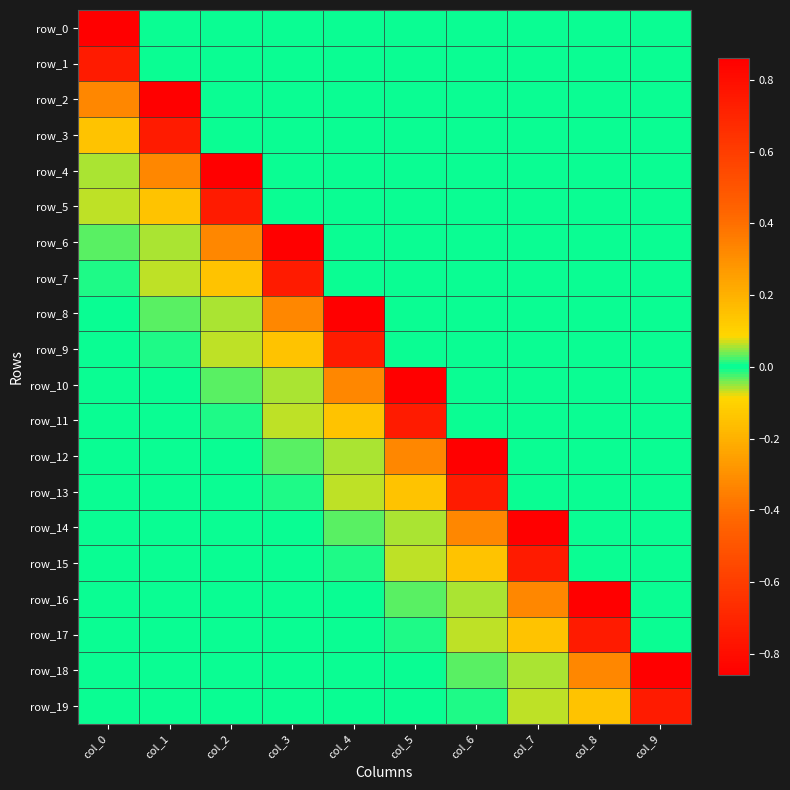

Reading left to right, what are all the values shown in this chart?

row_0: -0.9	0.0	0.0	0.0	0.0	0.0	0.0	0.0	0.0	0.0
row_1: 0.7	0.0	0.0	0.0	0.0	0.0	0.0	0.0	0.0	0.0
row_2: 0.3	-0.9	0.0	0.0	0.0	0.0	0.0	0.0	0.0	0.0
row_3: -0.1	0.7	0.0	0.0	0.0	0.0	0.0	0.0	0.0	0.0
row_4: -0.1	0.3	-0.9	0.0	0.0	0.0	0.0	0.0	0.0	0.0
row_5: 0.1	-0.1	0.7	0.0	0.0	0.0	0.0	0.0	0.0	0.0
row_6: 0.0	-0.1	0.3	-0.9	0.0	0.0	0.0	0.0	0.0	0.0
row_7: -0.0	0.1	-0.1	0.7	0.0	0.0	0.0	0.0	0.0	0.0
row_8: -0.0	0.0	-0.1	0.3	-0.9	0.0	0.0	0.0	0.0	0.0
row_9: 0.0	-0.0	0.1	-0.1	0.7	0.0	0.0	0.0	0.0	0.0
row_10: 0.0	-0.0	0.0	-0.1	0.3	-0.9	0.0	0.0	0.0	0.0
row_11: -0.0	0.0	-0.0	0.1	-0.1	0.7	0.0	0.0	0.0	0.0
row_12: -0.0	0.0	-0.0	0.0	-0.1	0.3	-0.9	0.0	0.0	0.0
row_13: 0.0	-0.0	0.0	-0.0	0.1	-0.1	0.7	0.0	0.0	0.0
row_14: 0.0	-0.0	0.0	-0.0	0.0	-0.1	0.3	-0.9	0.0	0.0
row_15: -0.0	0.0	-0.0	0.0	-0.0	0.1	-0.1	0.7	0.0	0.0
row_16: 0.0	0.0	-0.0	0.0	-0.0	0.0	-0.1	0.3	-0.9	0.0
row_17: 0.0	-0.0	0.0	-0.0	0.0	-0.0	0.1	-0.1	0.7	0.0
row_18: 0.0	0.0	0.0	-0.0	0.0	-0.0	0.0	-0.1	0.3	-0.9
row_19: 0.0	0.0	-0.0	0.0	-0.0	0.0	-0.0	0.1	-0.1	0.7